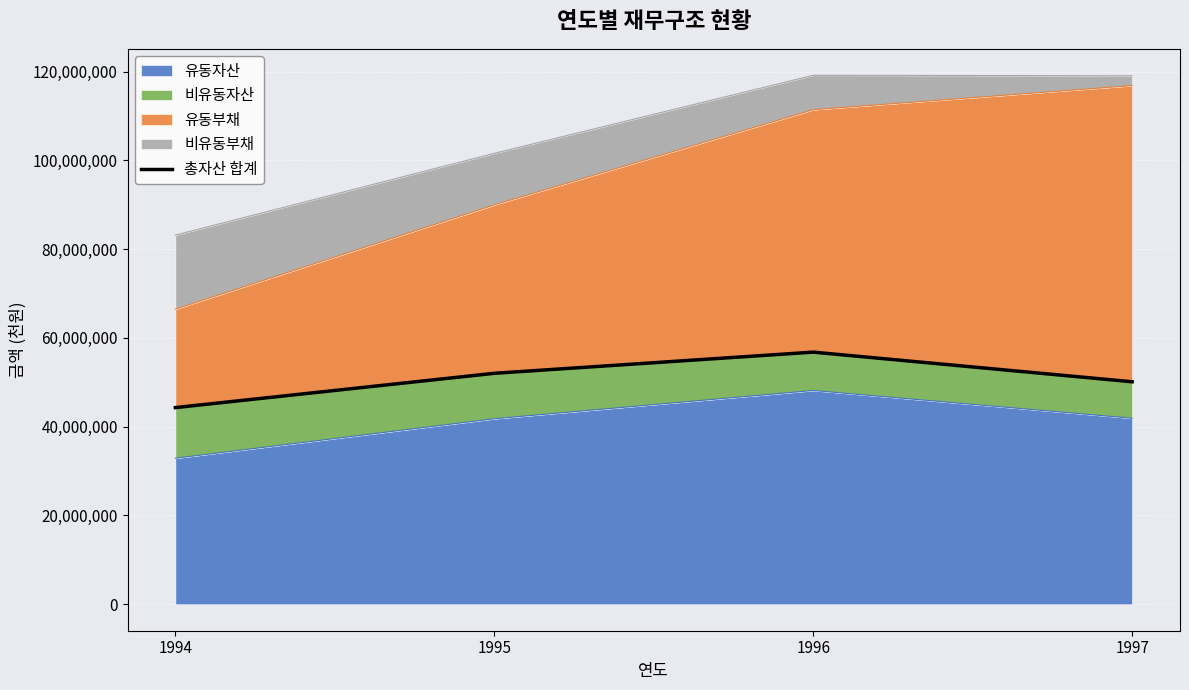

Reading left to right, extract all data points from this chart.

1994=44300193	1995=52027240	1996=56795126	1997=50118399